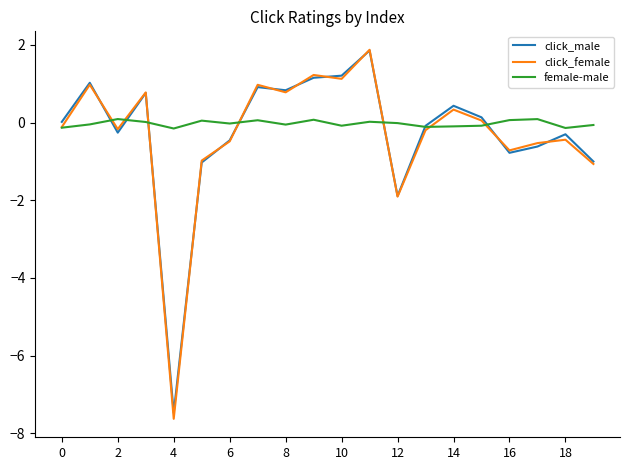

Which series has the largest total across all categories?

female-male